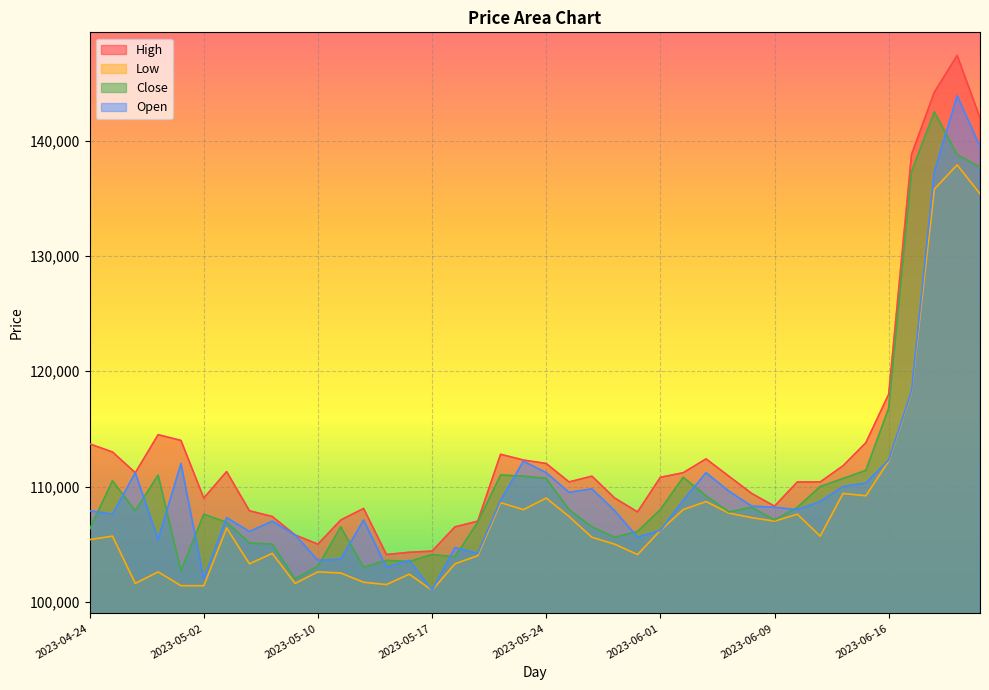

What is the sum of all Open values?

4408800